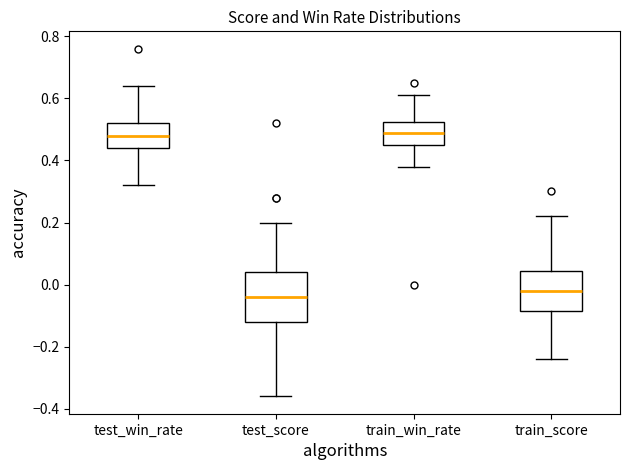

Which box is the tallest, from its lower edge to its upper edge?

test_score